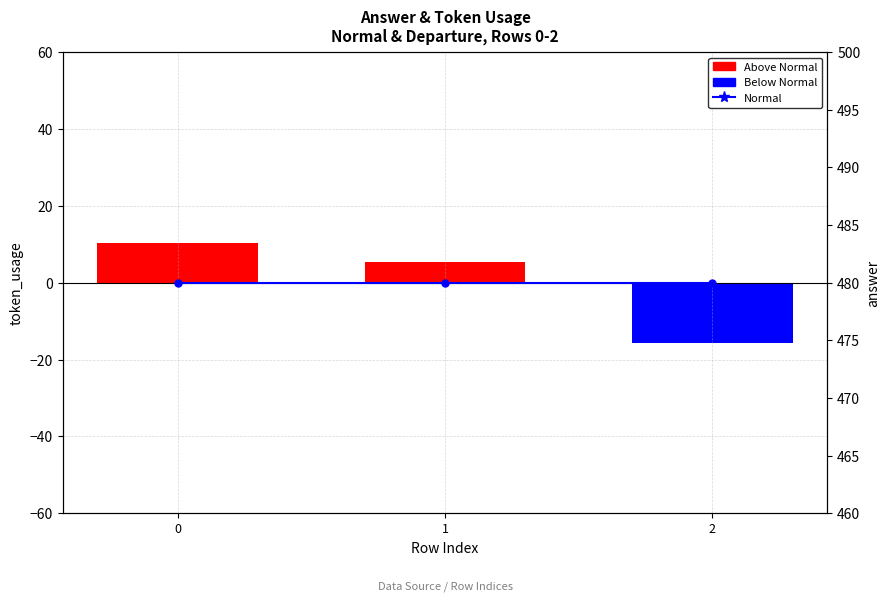

Which series has the largest range (max minus min)?

Below Normal